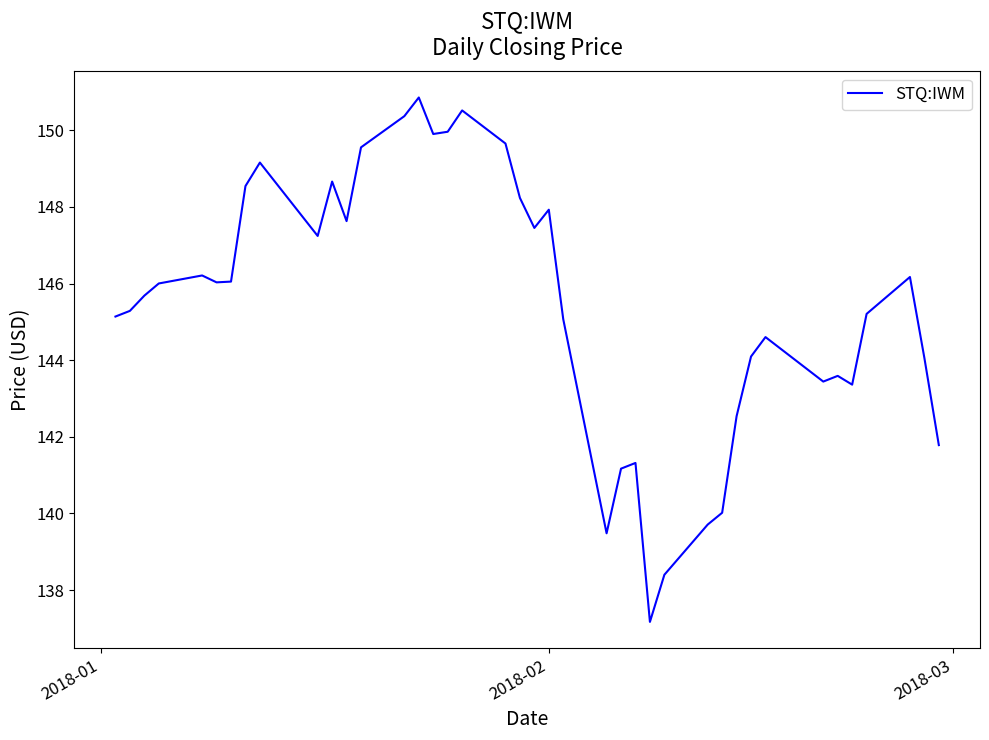

How many categories are shown in the chart?

40